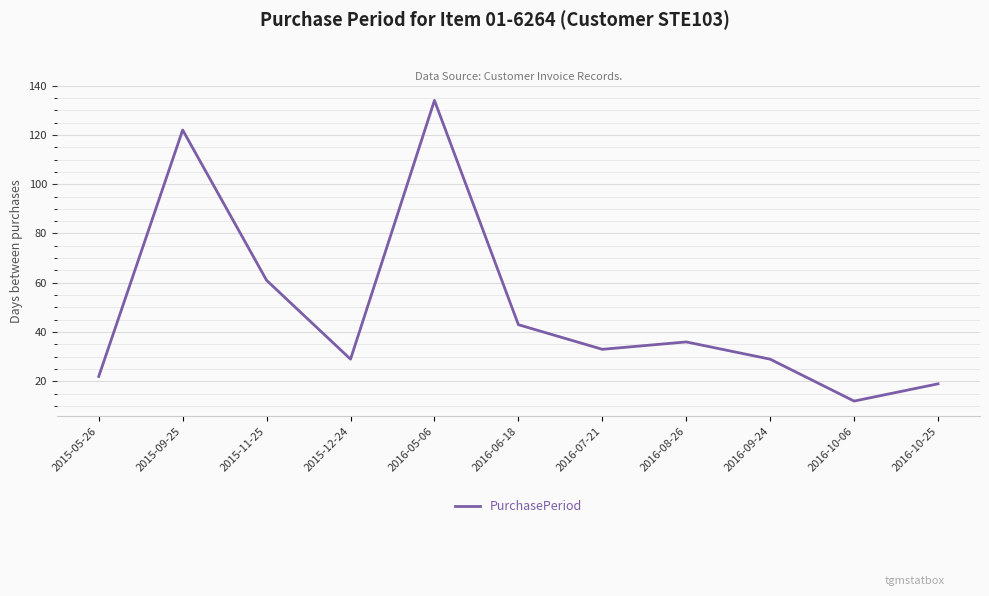

Reading right to left, extract all data points from this chart.

19	12	29	36	33	43	134	29	61	122	22